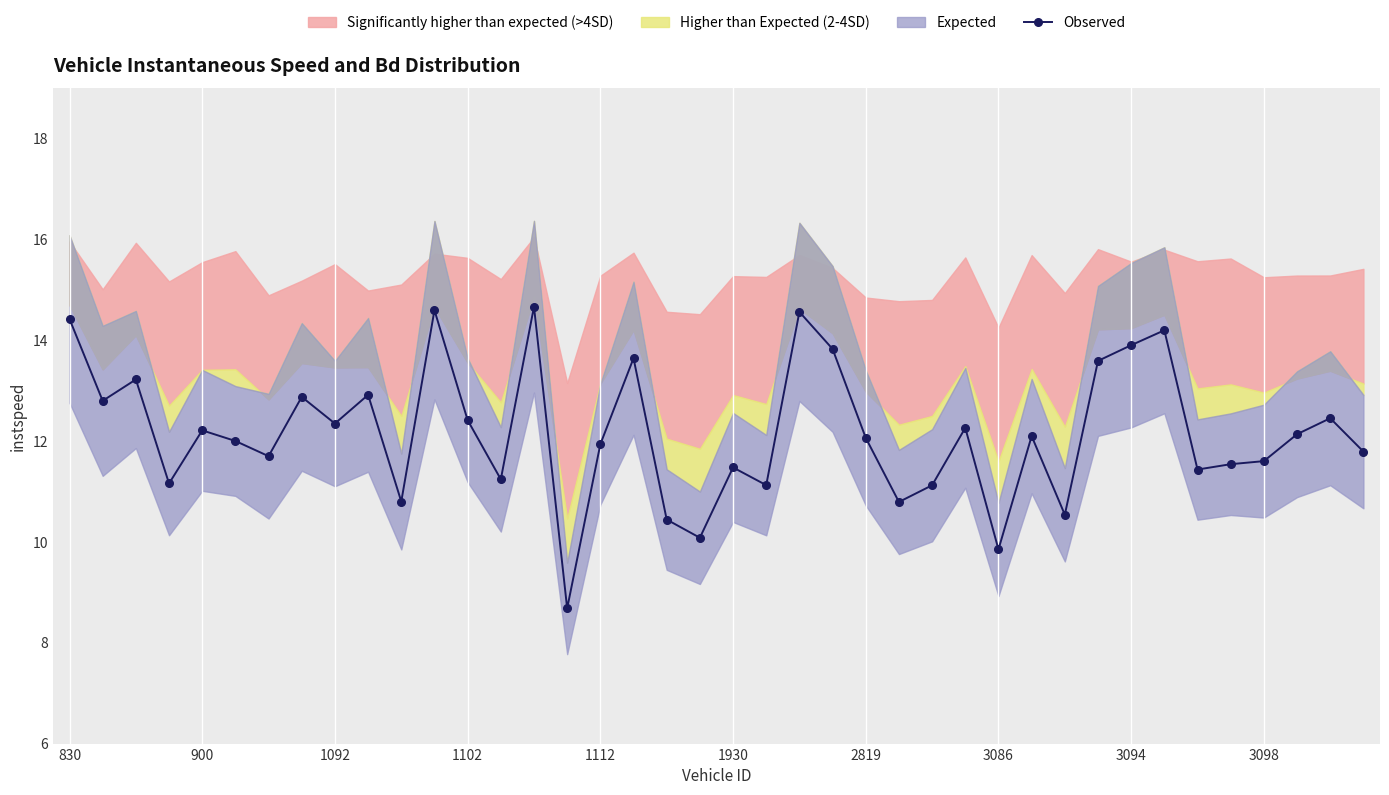

True or false: Observed has more than 2 interior local peaks.

True